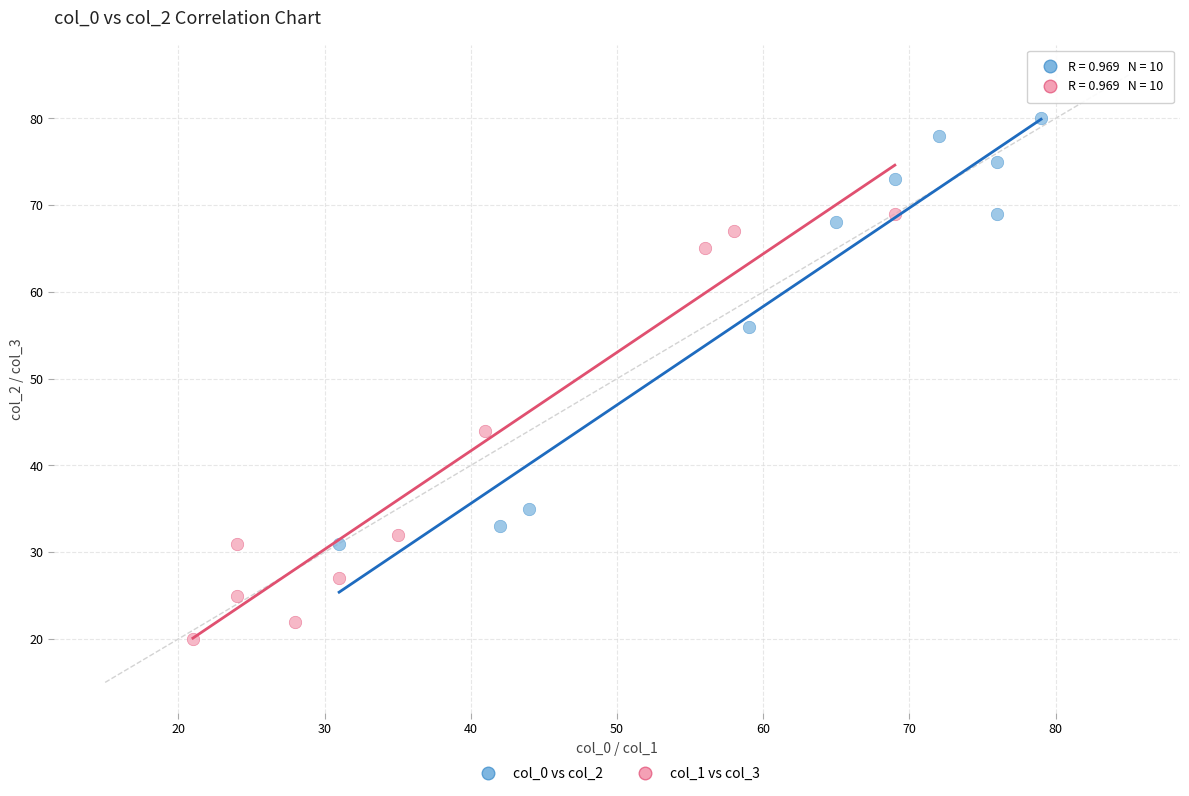

What are all the series names shown in the legend?

col_0 vs col_2, col_1 vs col_3